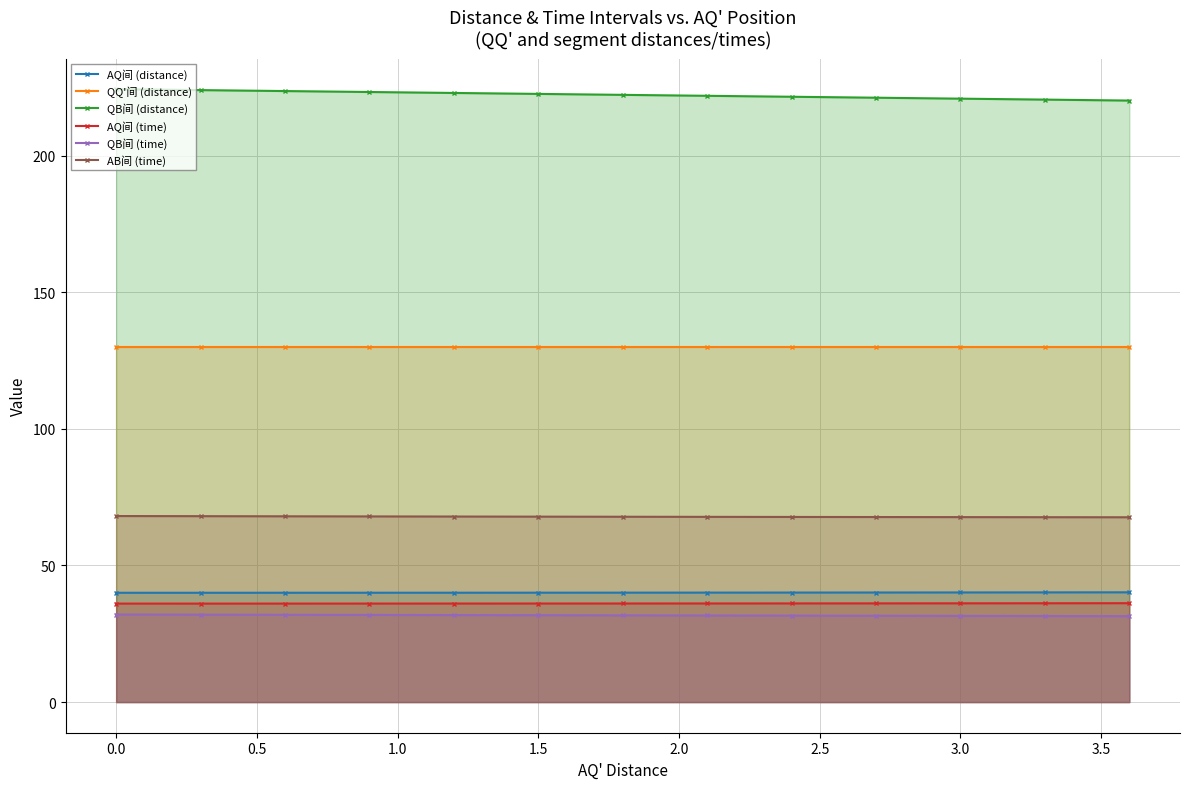

Does the chart have visible grid lines?

Yes